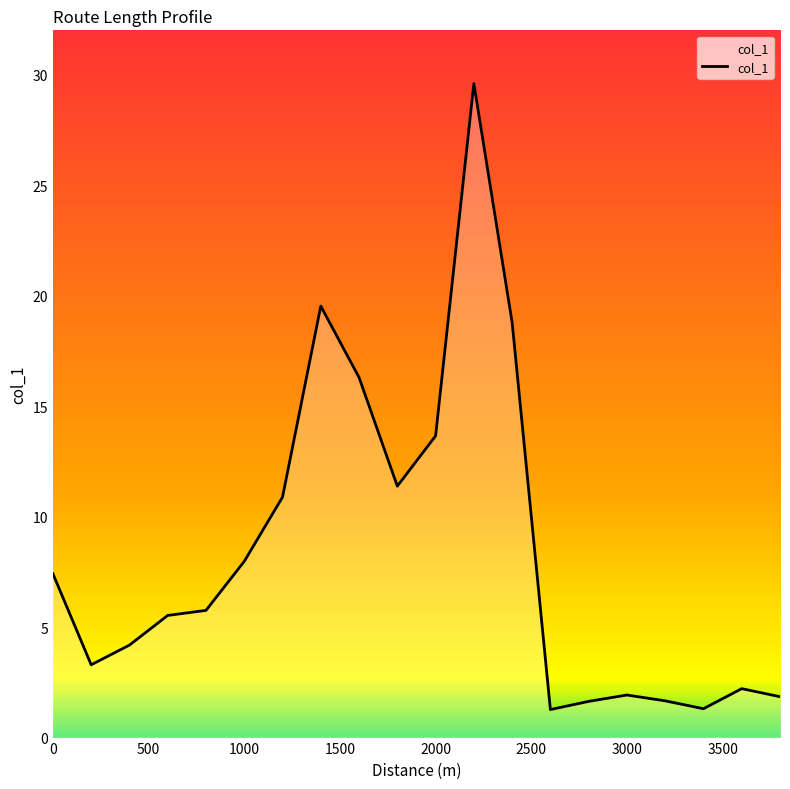

What is the smallest value displayed?

1.3